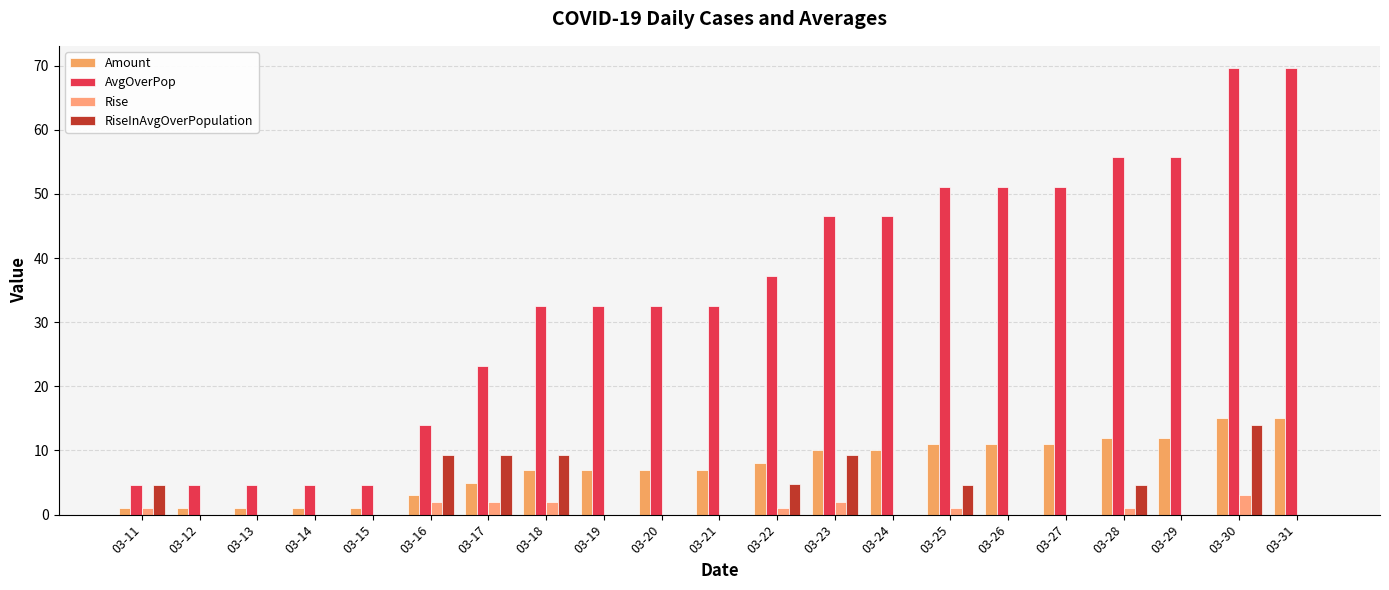

Where is Rise nearest to the value 1?

03-11